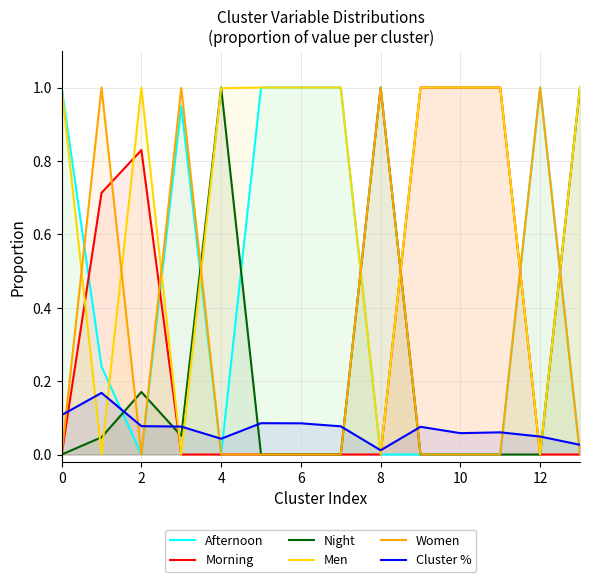

Rank the series by their maximum value, from highest to lowest.

Afternoon, Morning, Night, Men, Women, Cluster %